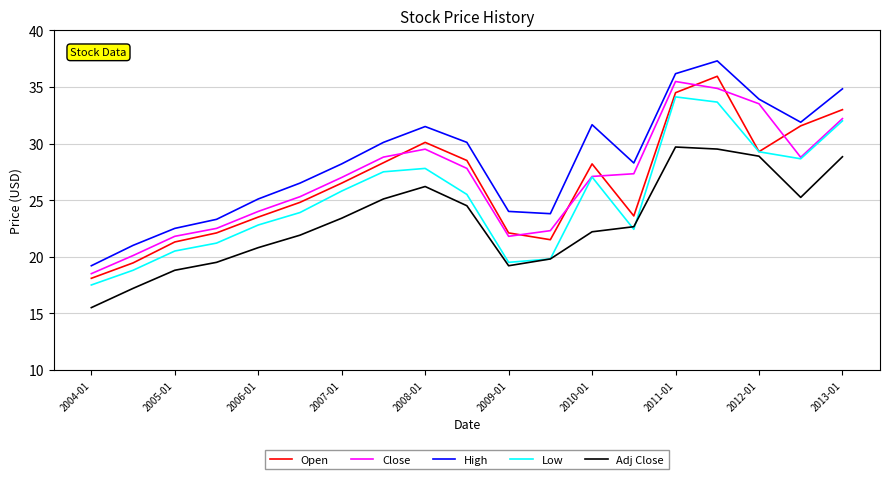

What is the minimum value shown in the chart?

15.5